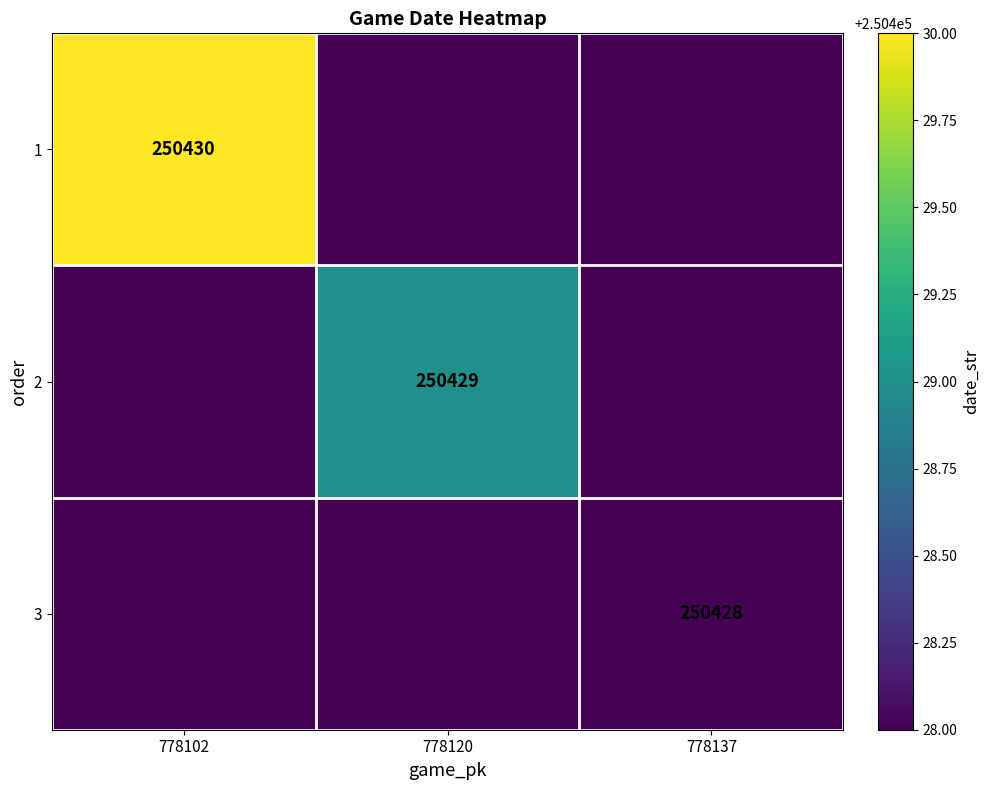

Which has a higher value, 778120 or 778102?

778102